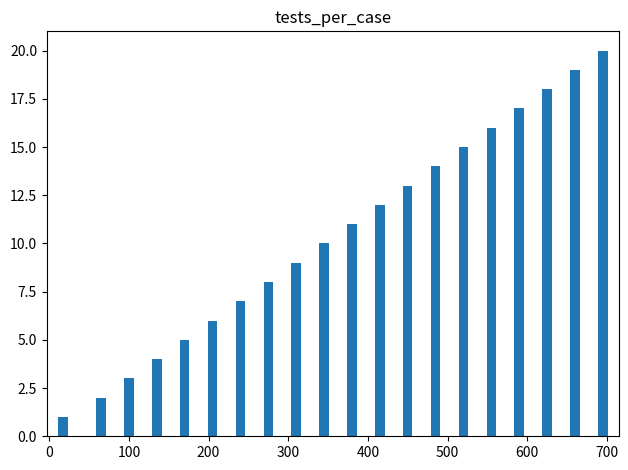

Are the bars horizontal?

No